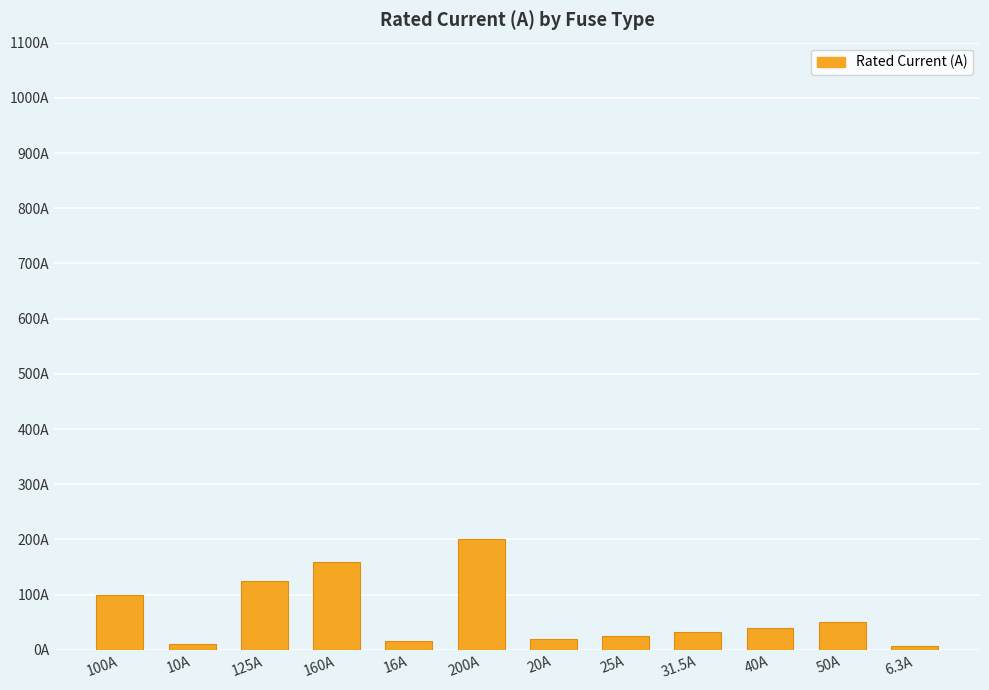

Does the chart contain stacked bars?

No